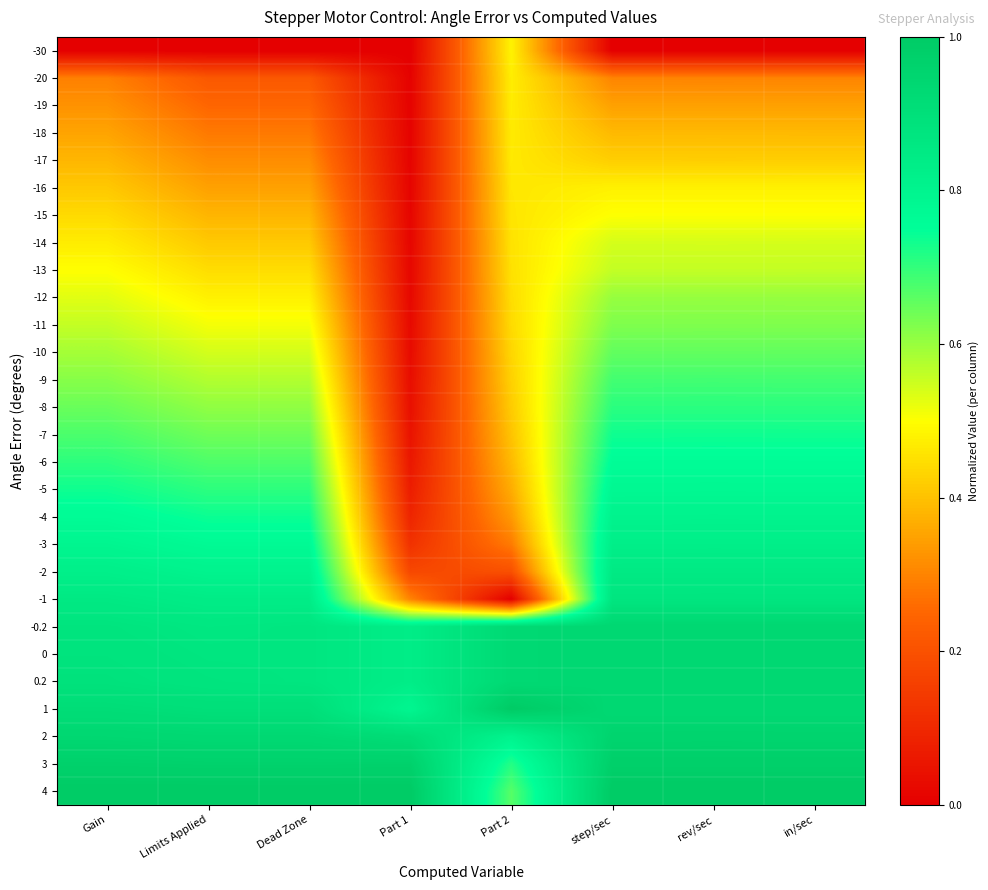

Rank the series at in/sec from lowest to highest value.

-30, -20, -19, -18, -17, -16, -15, -14, -13, -12, -11, -10, -9, -8, -7, -6, -5, -4, -3, -2, -1, 1, -0.2, 0, 0.2, 2, 3, 4